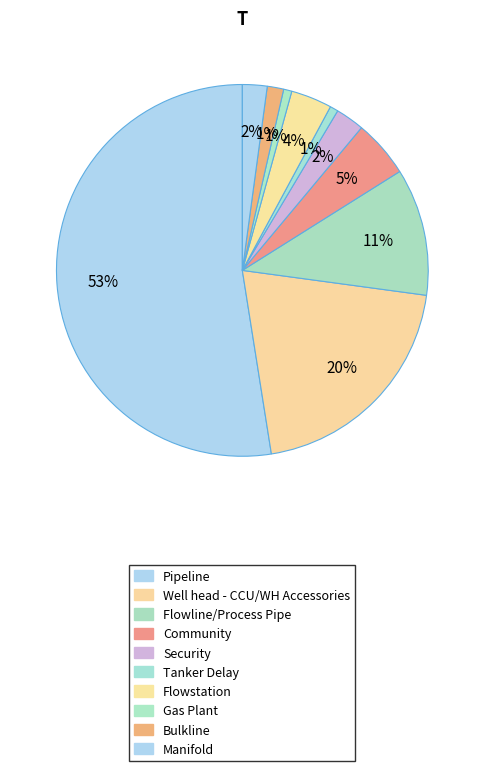

Is Pipeline the majority of the pie?

Yes